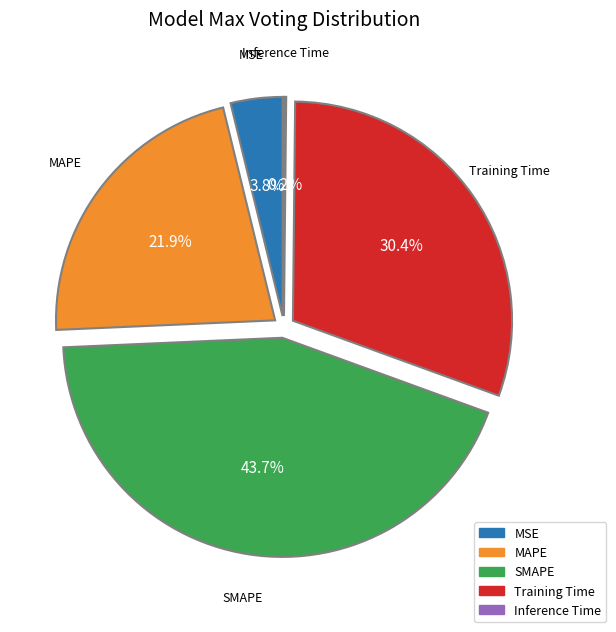

How much of the chart is everything except MAPE?

78.1%